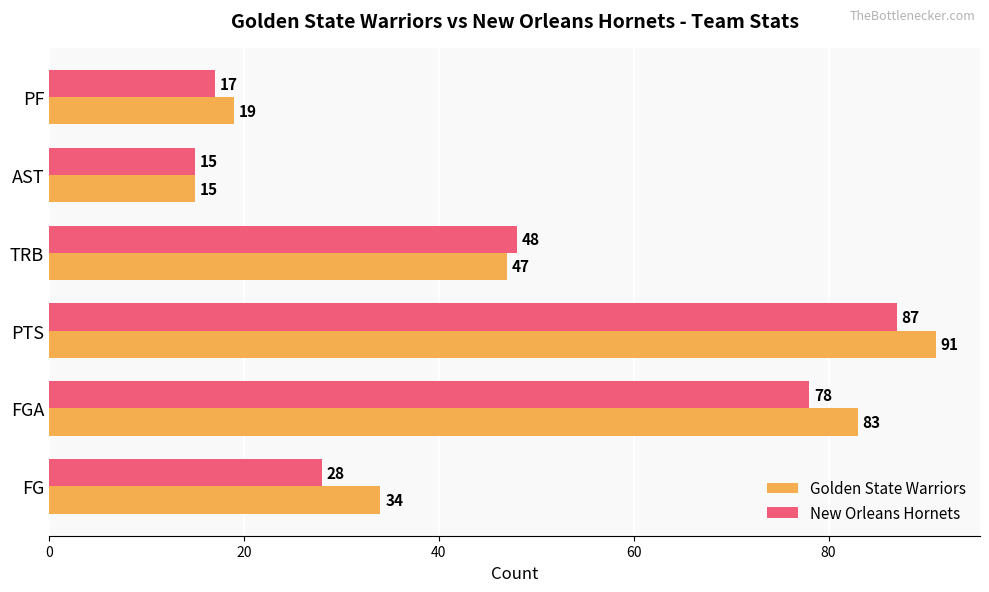

What is the lowest value of the New Orleans Hornets series?

15